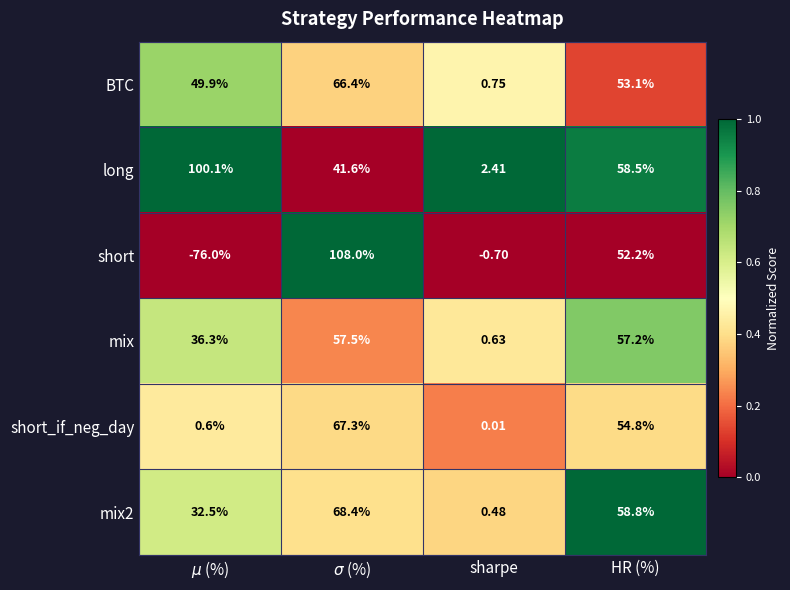

Which series has the largest total across all categories?

long